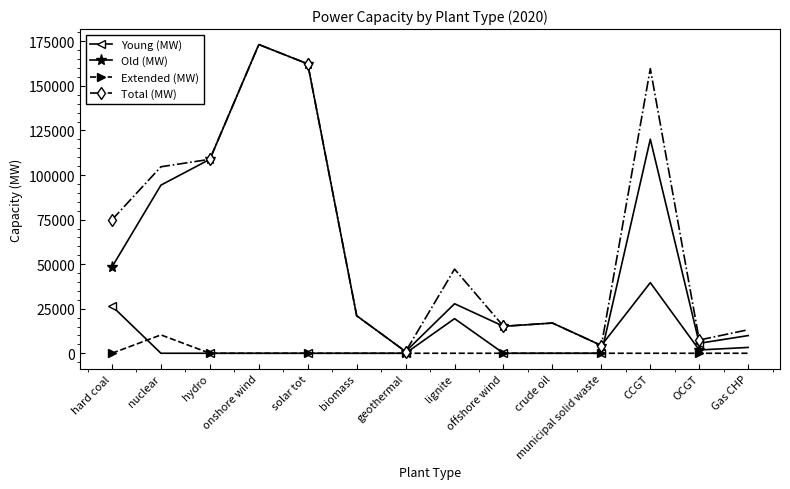

Where is the first local maximum for Extended (MW)?

nuclear